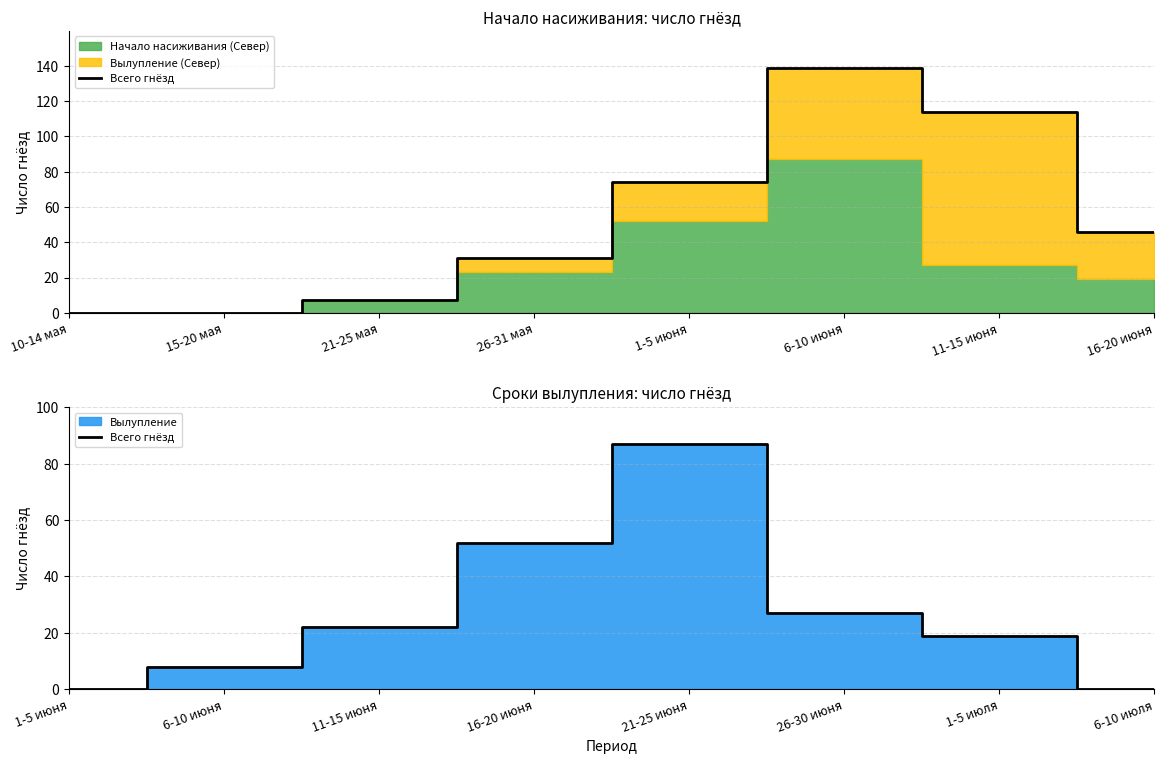

Does the chart display data point markers on the line(s)?

No